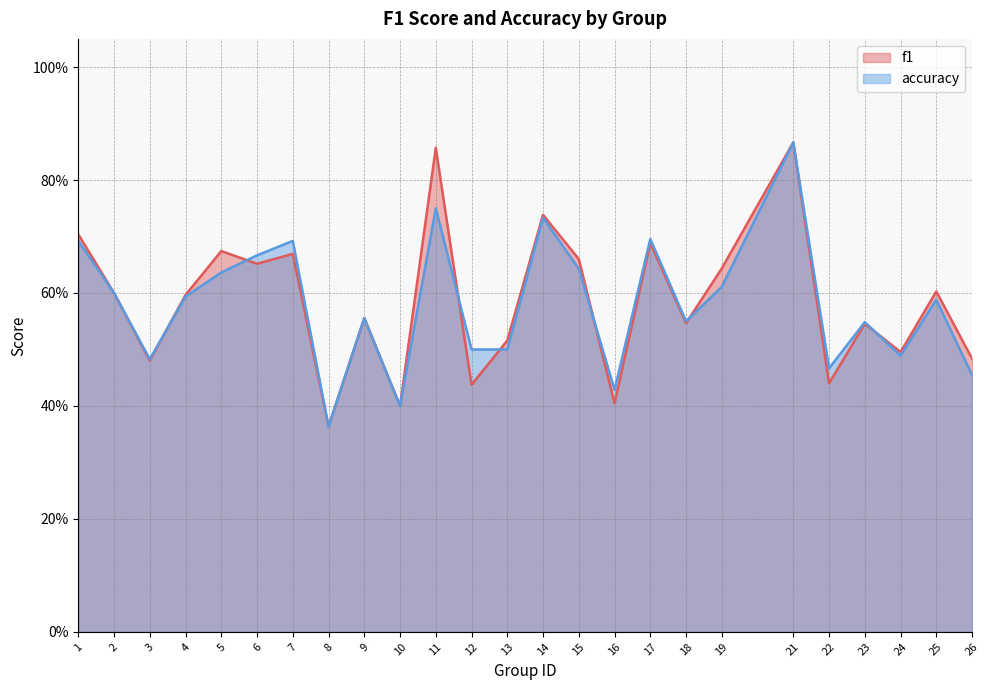

List the labels in order of f1 value, largest first.

21, 11, 14, 1, 17, 5, 7, 15, 6, 19, 25, 2, 4, 9, 18, 23, 13, 24, 26, 3, 22, 12, 16, 10, 8